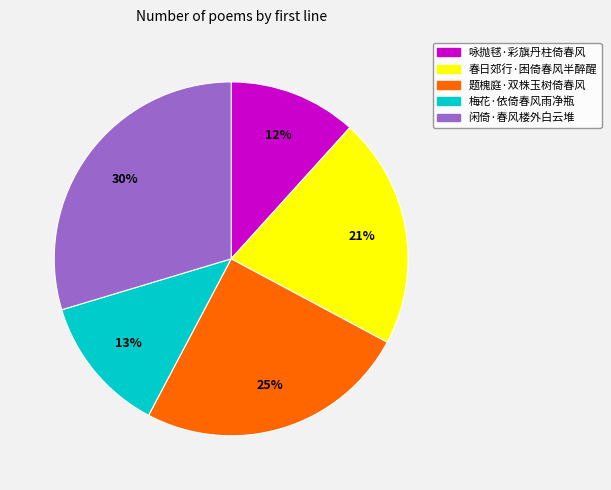

What is the ratio of the value at 咏抛毬·彩旗丹柱倚春风 to the value at 闲倚·春风楼外白云堆?

0.4